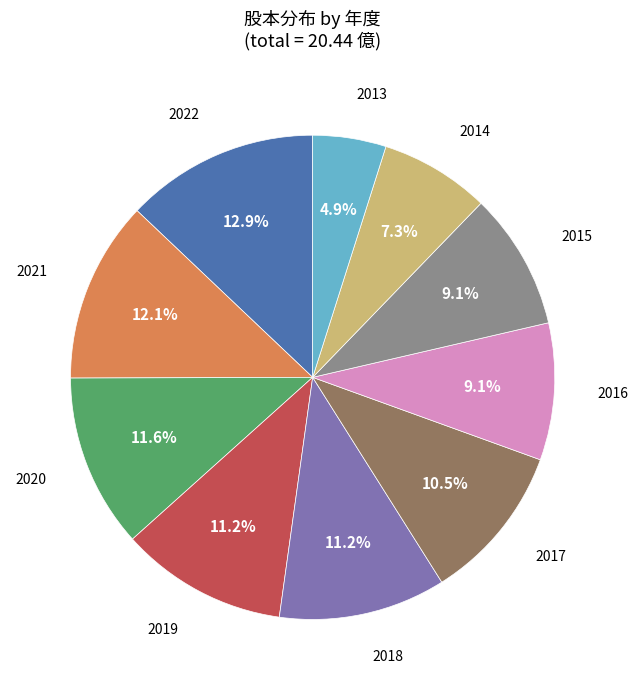

Does any single category account for the majority?

No